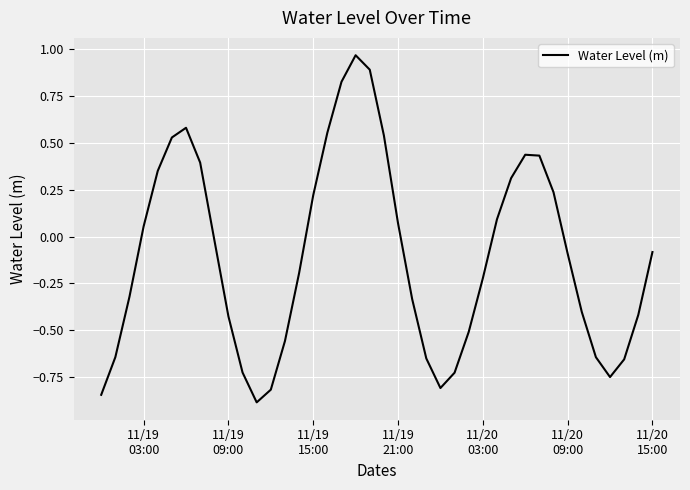

What is the smallest value displayed?

-0.9